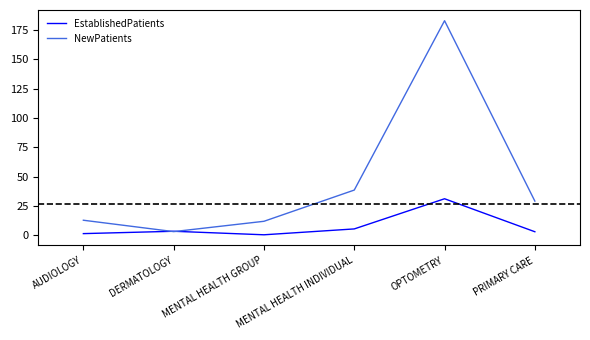

At which label is NewPatients closest to 93?

MENTAL HEALTH INDIVIDUAL